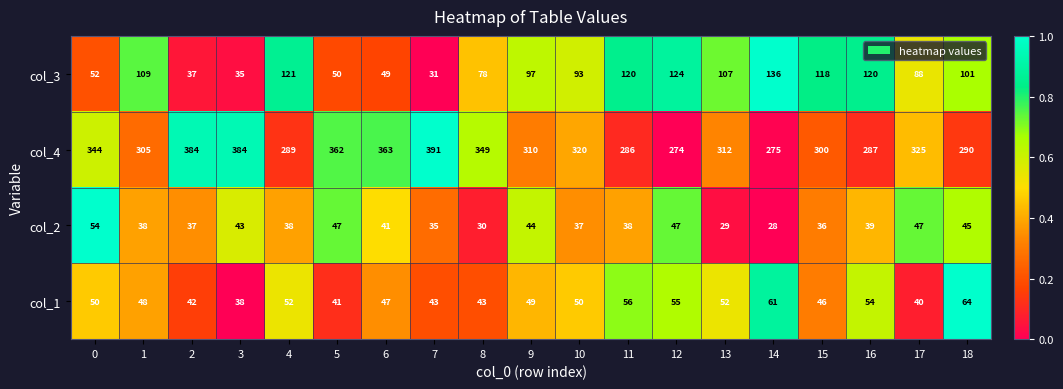

Which category has the highest value across all series?

7